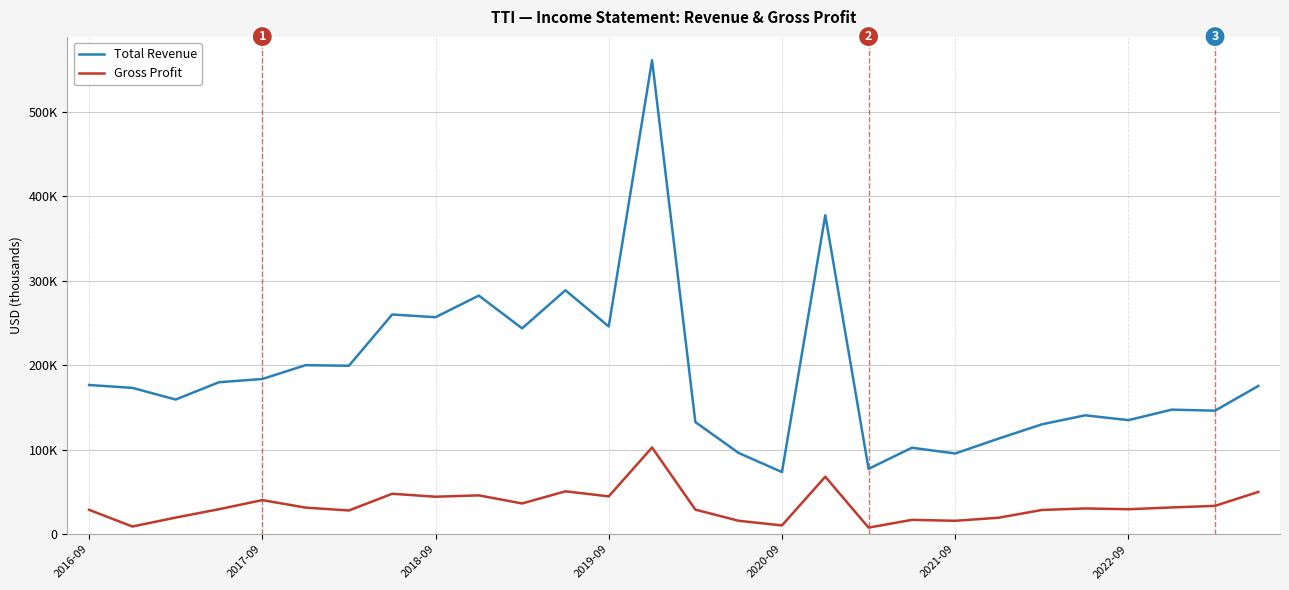

What are all the series names shown in the legend?

Total Revenue, Gross Profit